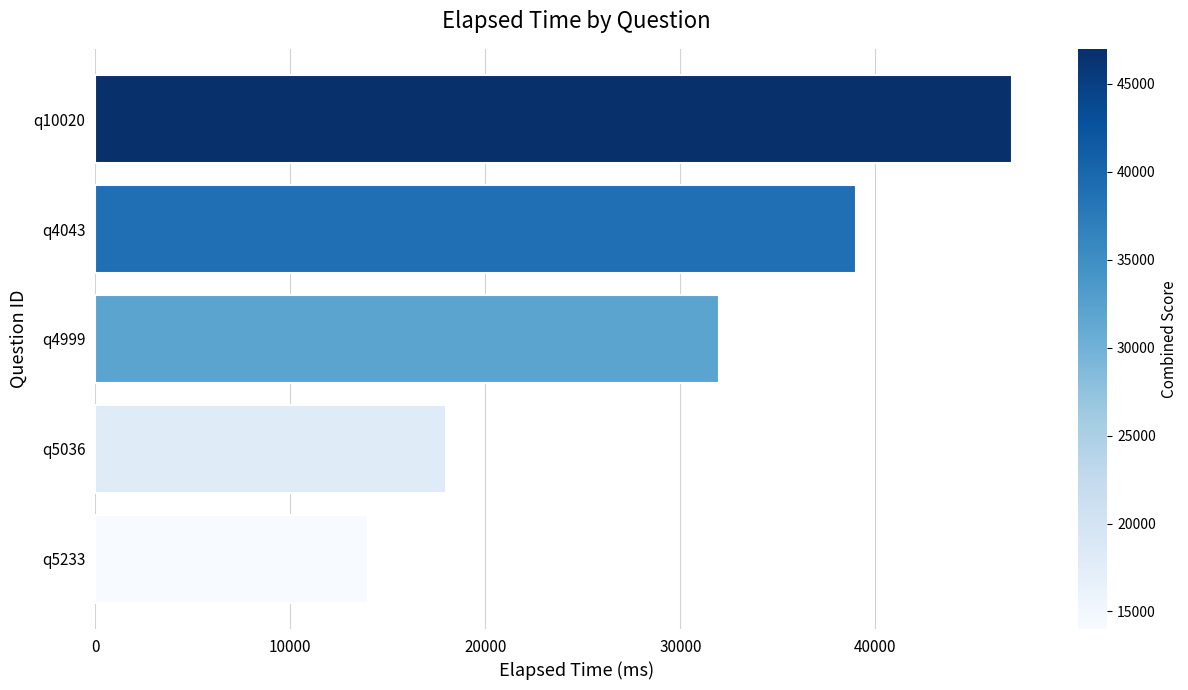

Does the chart contain any negative values?

No